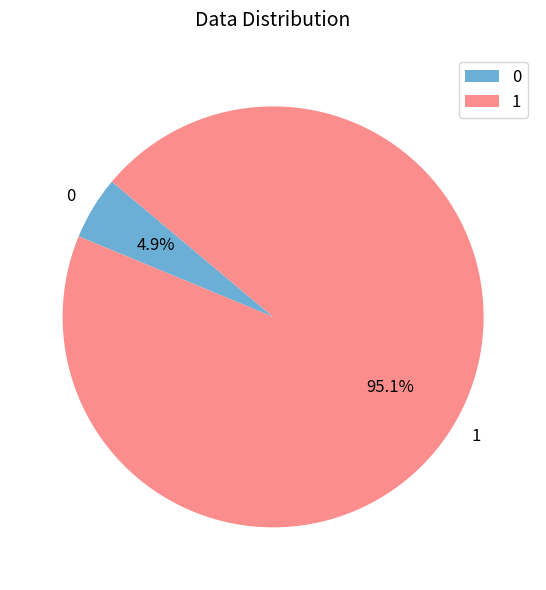

Which category accounts for the majority?

1